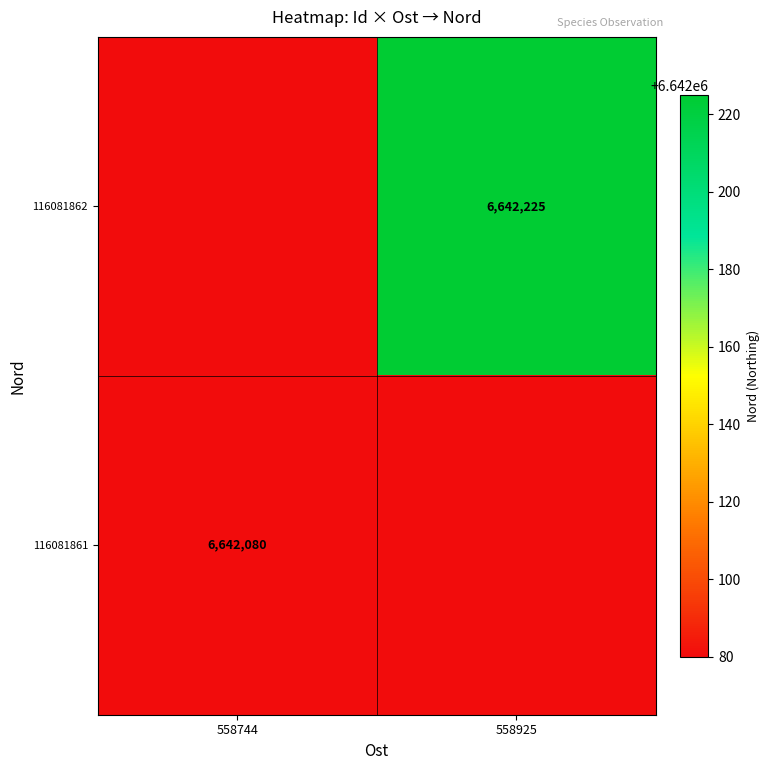

At which category does the chart reach its peak across all series?

558925